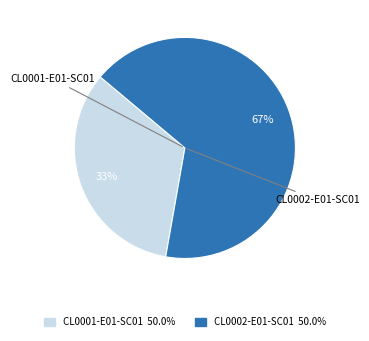

Which slice is the smallest?

CL0001-E01-SC01